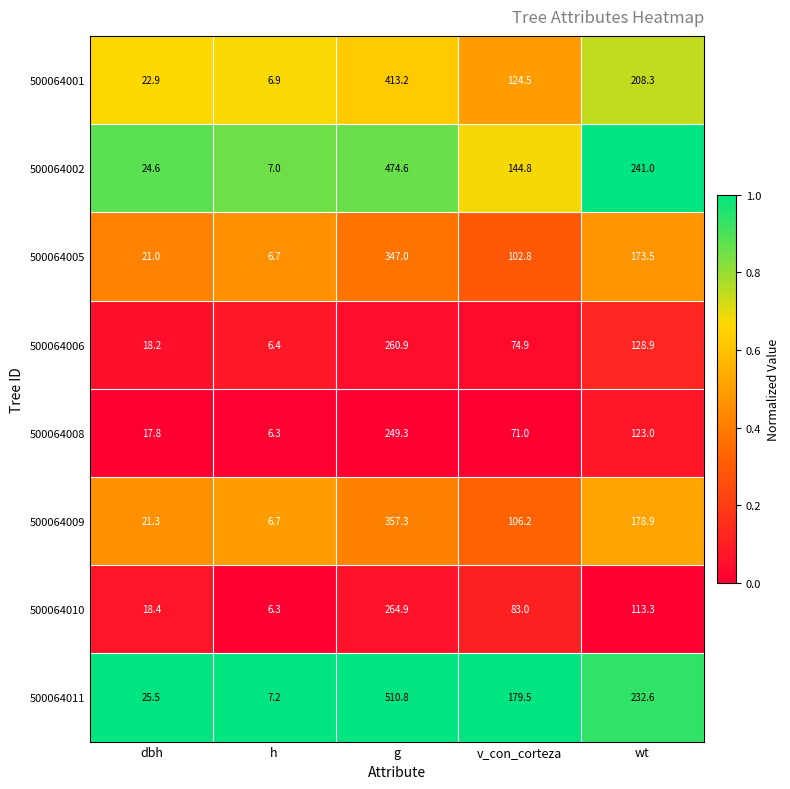

The value of 500064002 at g is 474.6. True or false?

True